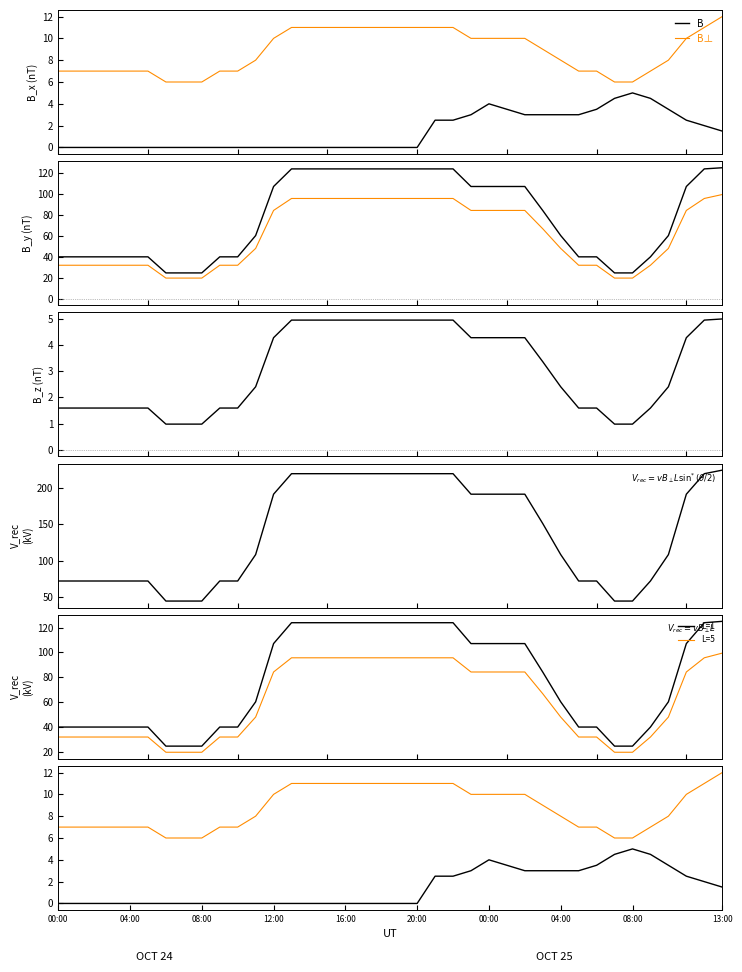

True or false: MW TOTAL BARRA A has more than 2 interior local peaks.

False